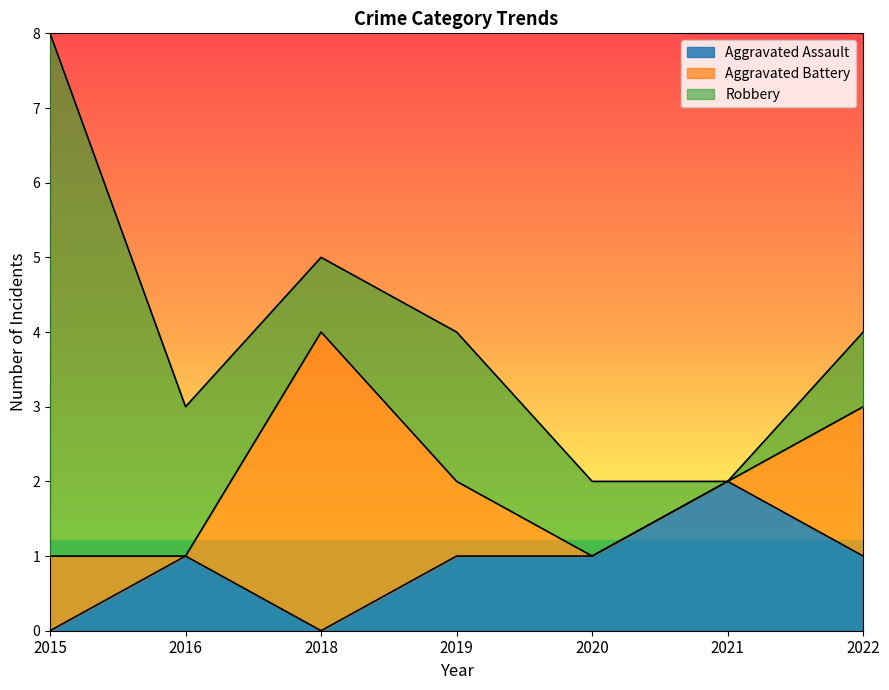

Where does the Aggravated Battery series first go above 1?

2018